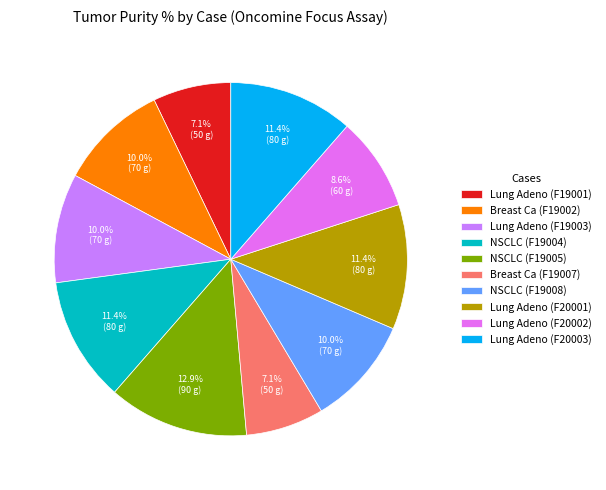

Count the number of slices in the pie.

10